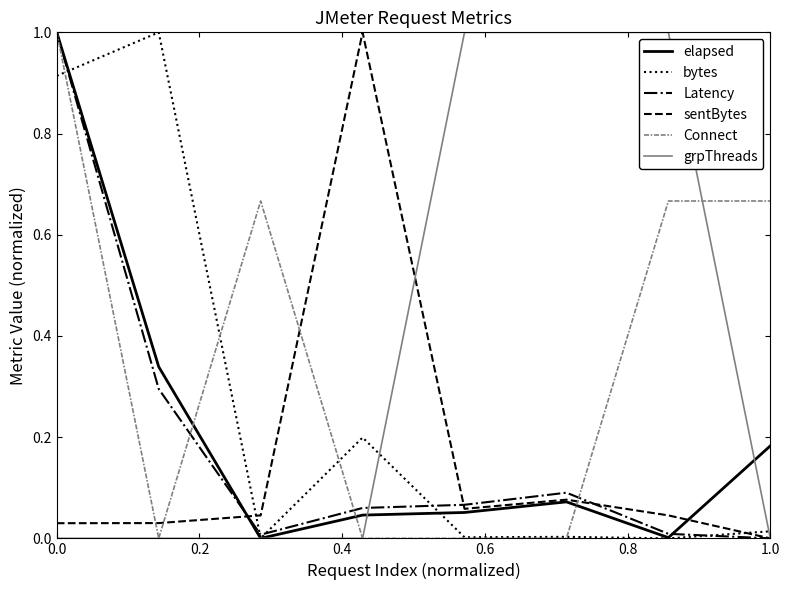

How many lines are shown in the chart?

6